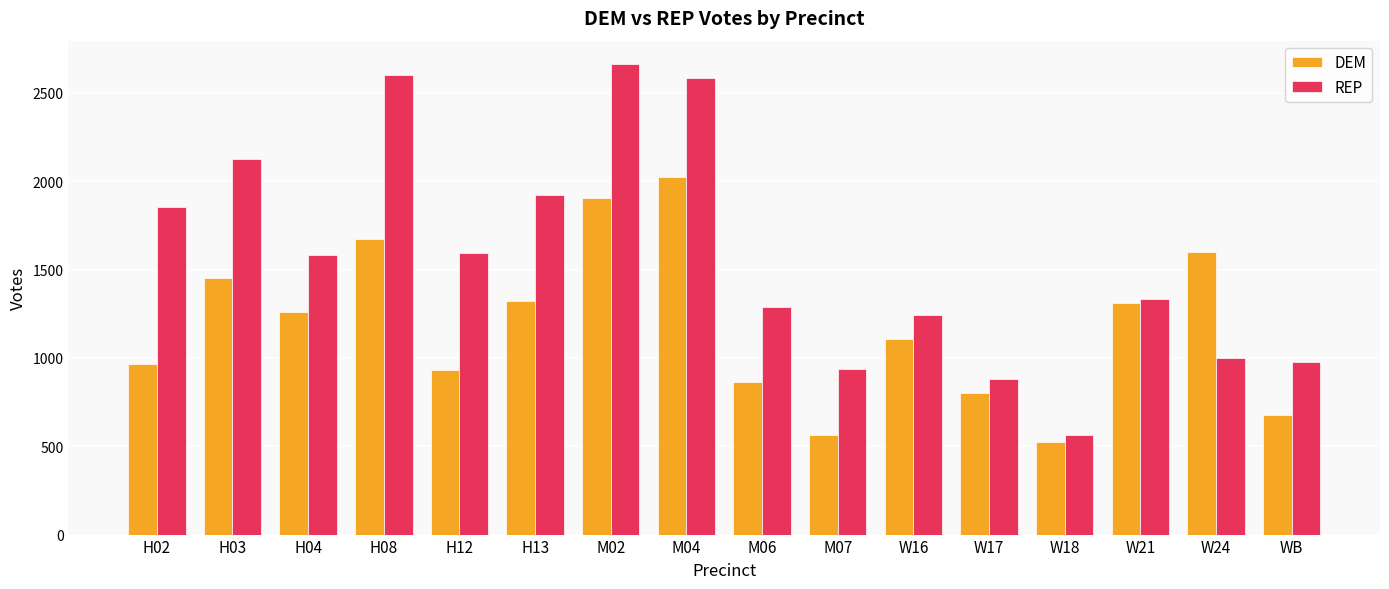

What is the spread (max minus min) of values at W24?

601.9